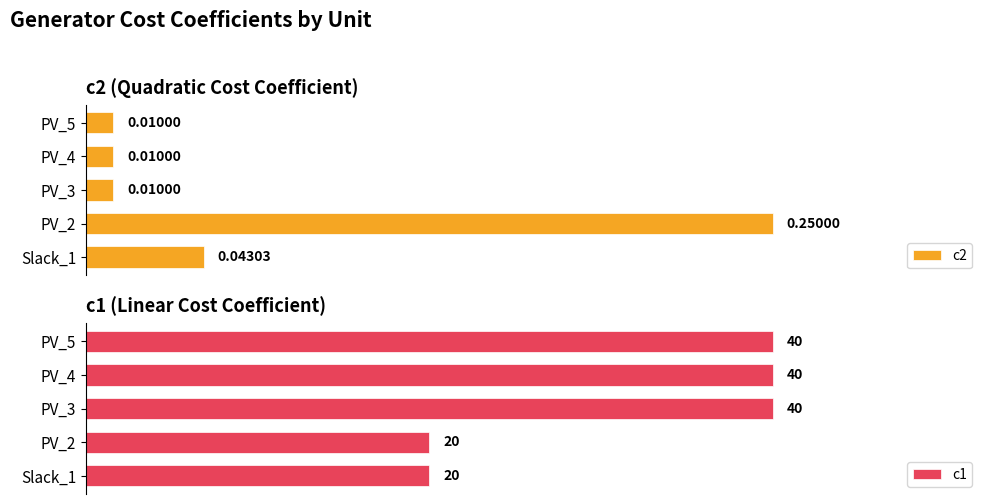

How many bars are there in total?

10